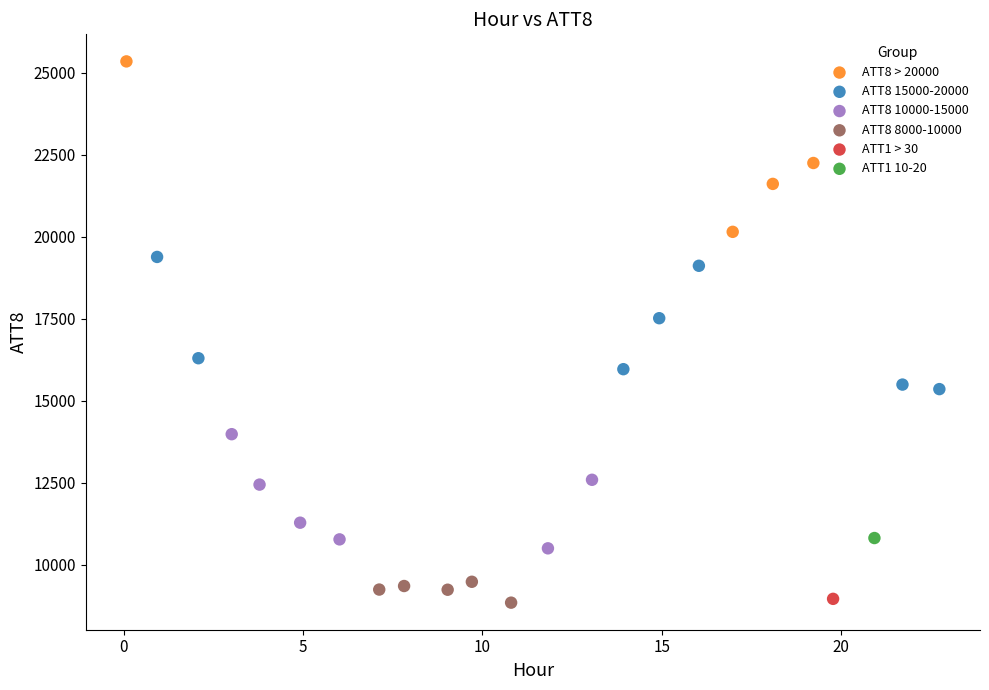

Which series reaches the maximum Y coordinate?

ATT8 > 20000